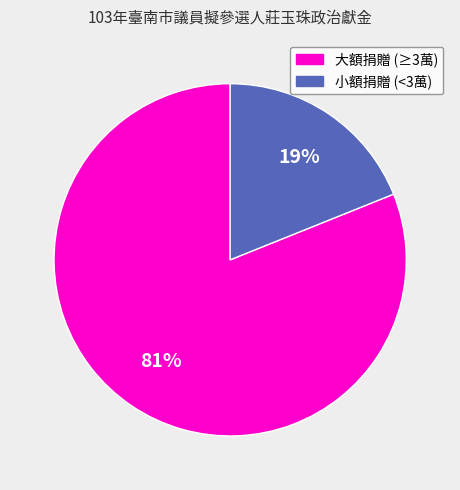

To the nearest percent, what is the difference between the largest and smallest slice percentages?

62%